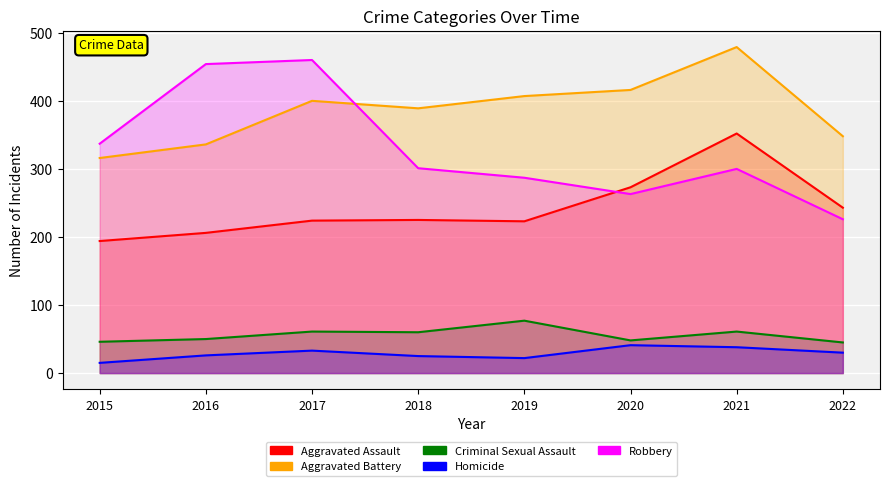

List the labels in order of Criminal Sexual Assault value, largest first.

2019, 2017, 2021, 2018, 2016, 2020, 2015, 2022